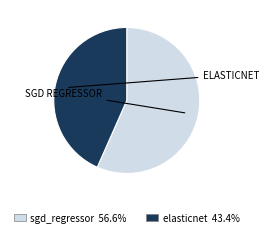

Which has a higher value, elasticnet or sgd_regressor?

sgd_regressor